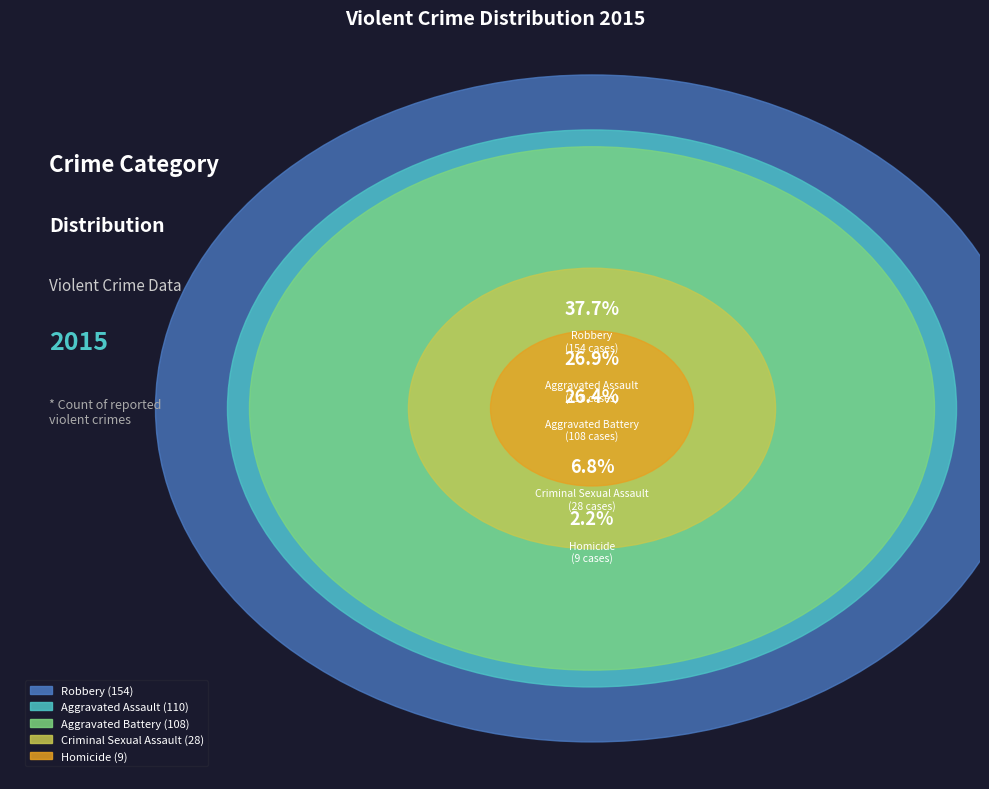

To the nearest percent, what is the average slice percentage?

20%